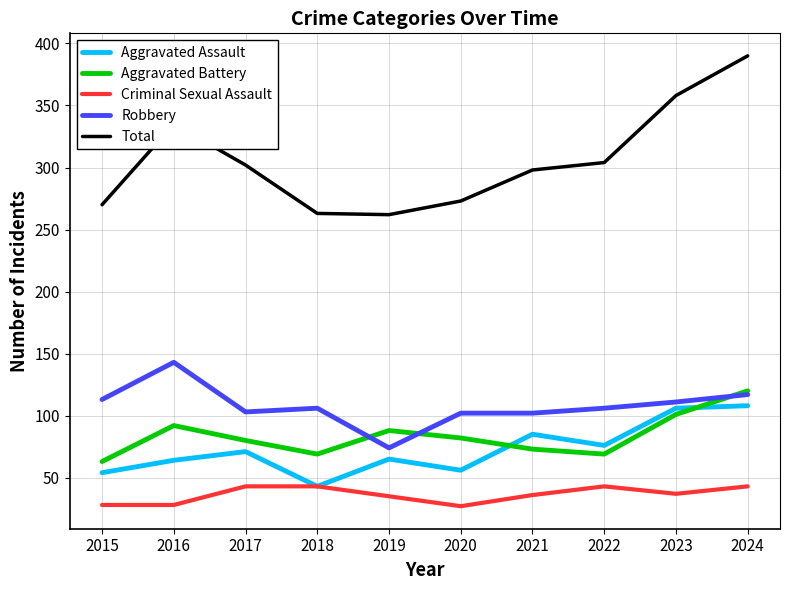

What is the smallest value displayed?

27